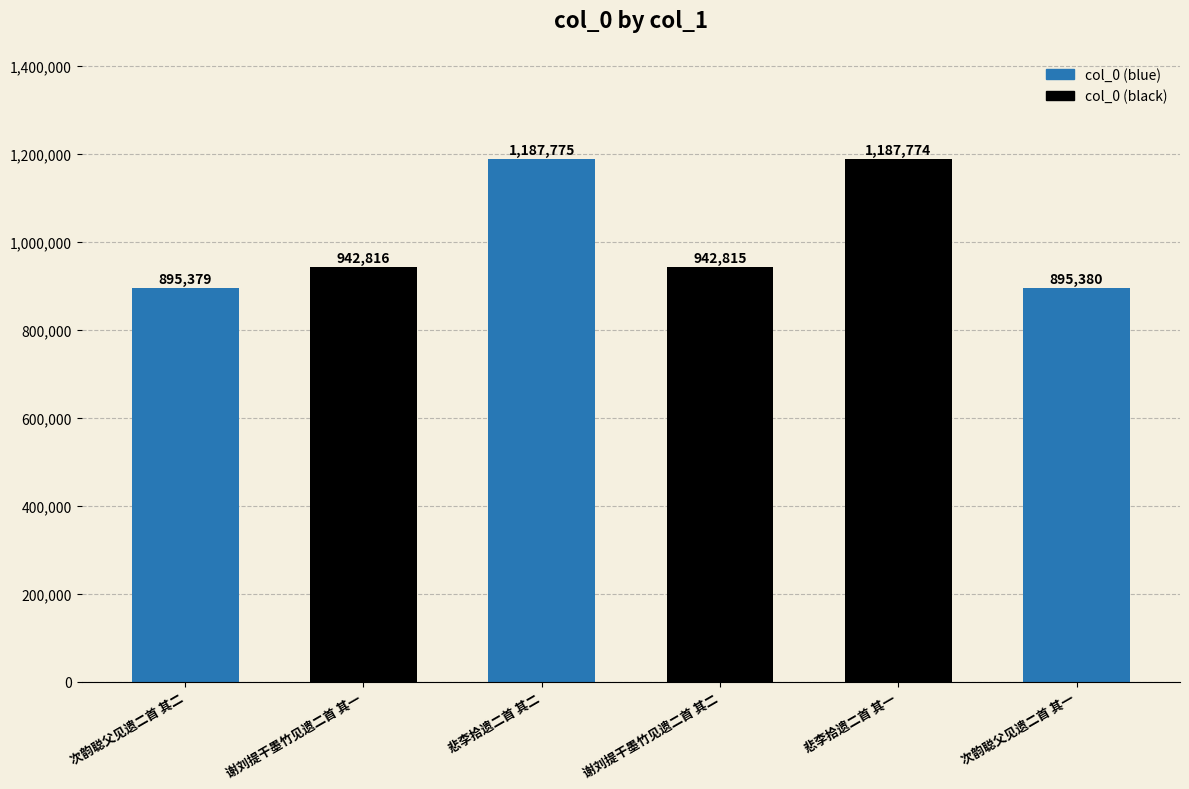

The value at 次韵聪父见遗二首 其二 is 262207. True or false?

False